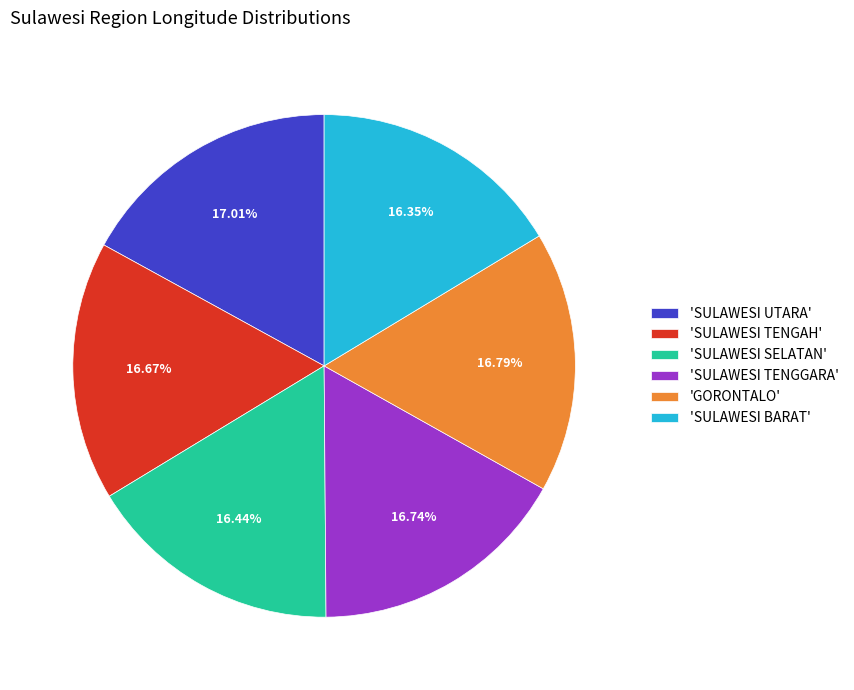

Is there any slice that represents more than half of the pie?

No